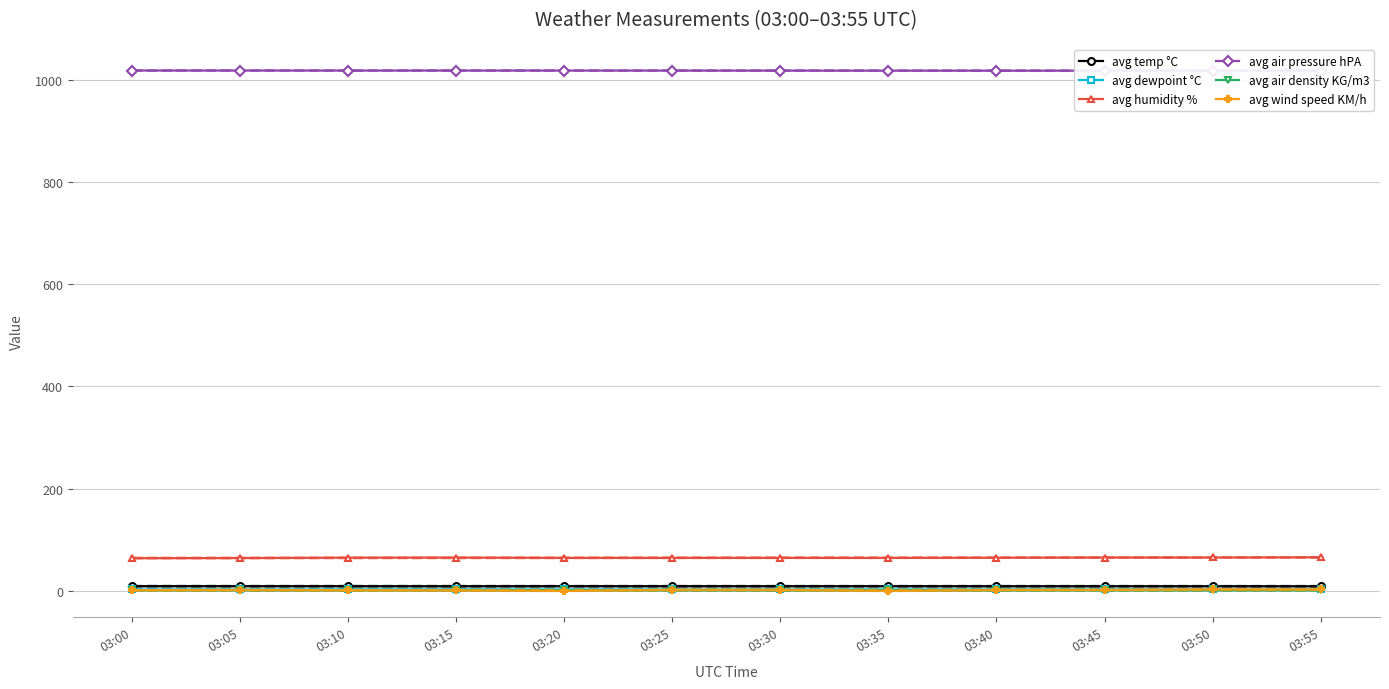

What is the value of the avg air density KG/m3 point at the 8th from the left?

1.3